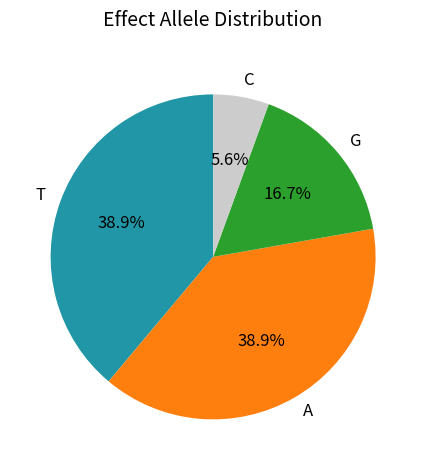

Count the number of slices in the pie.

4